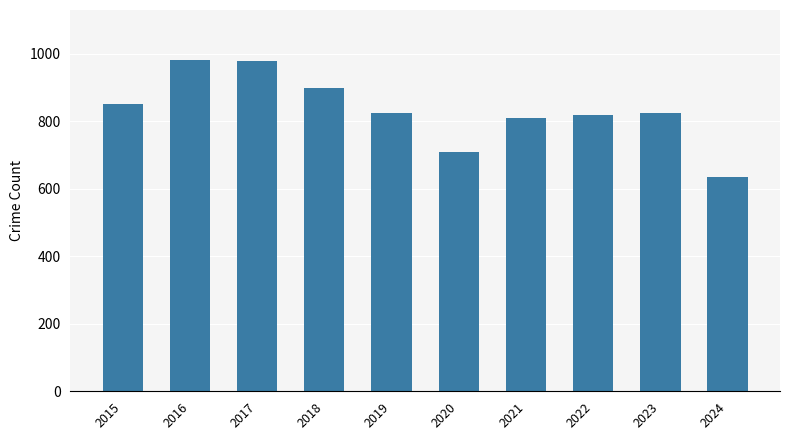

True or false: the data shows 1185 at 2020.

False